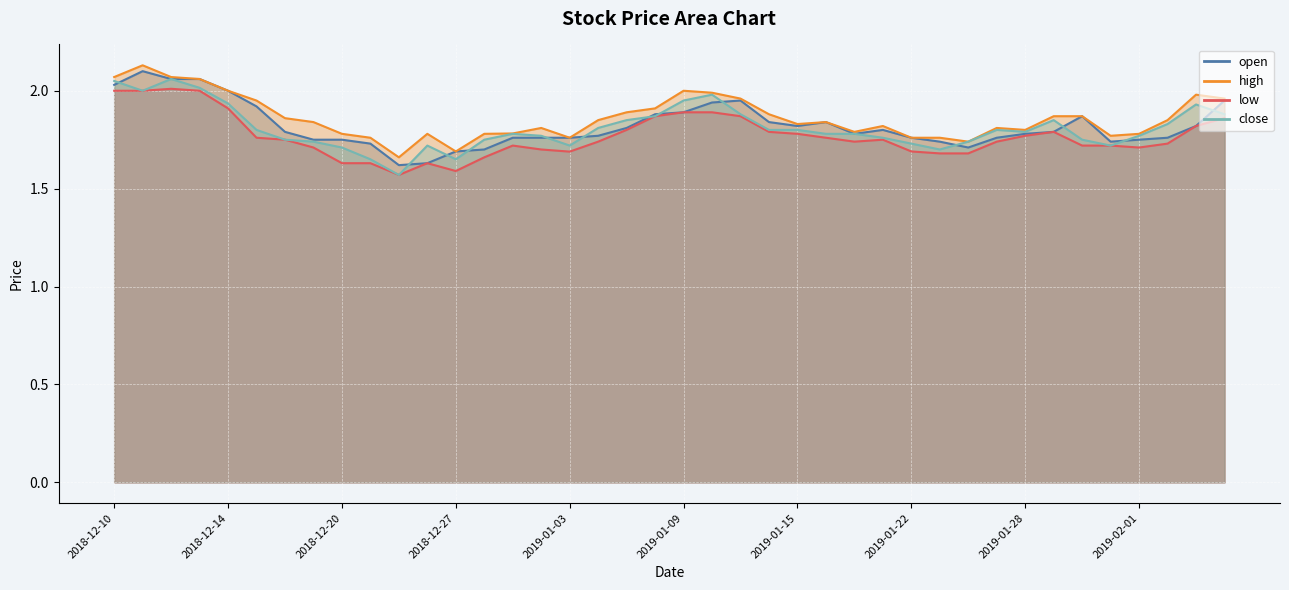

What is the value of the high point at the 14th from the left?

1.8